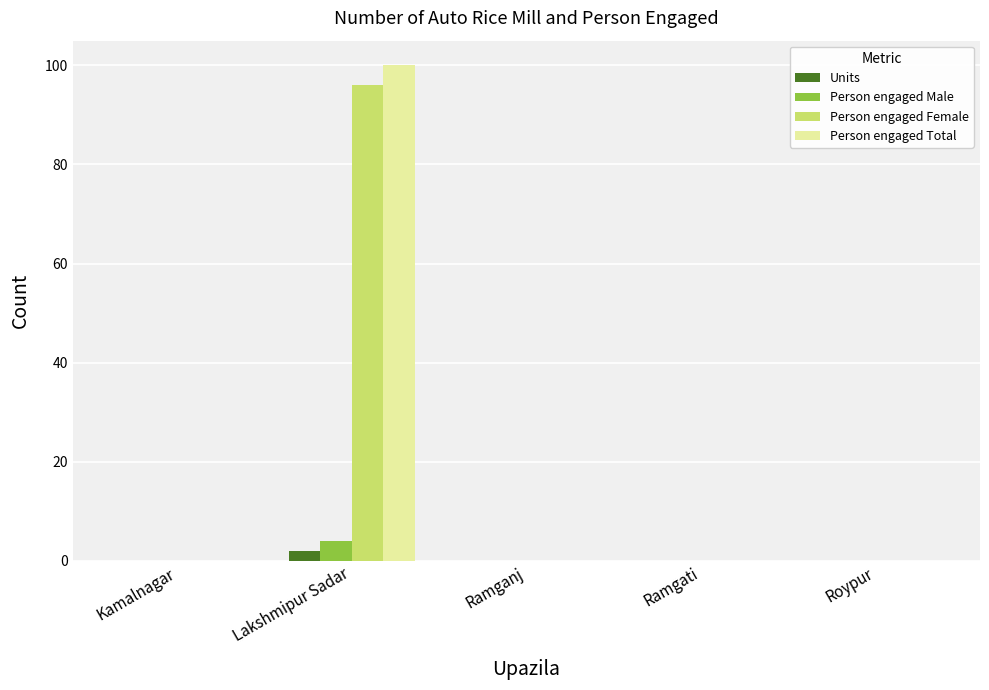

At which category is the sum across all series the highest?

Lakshmipur Sadar